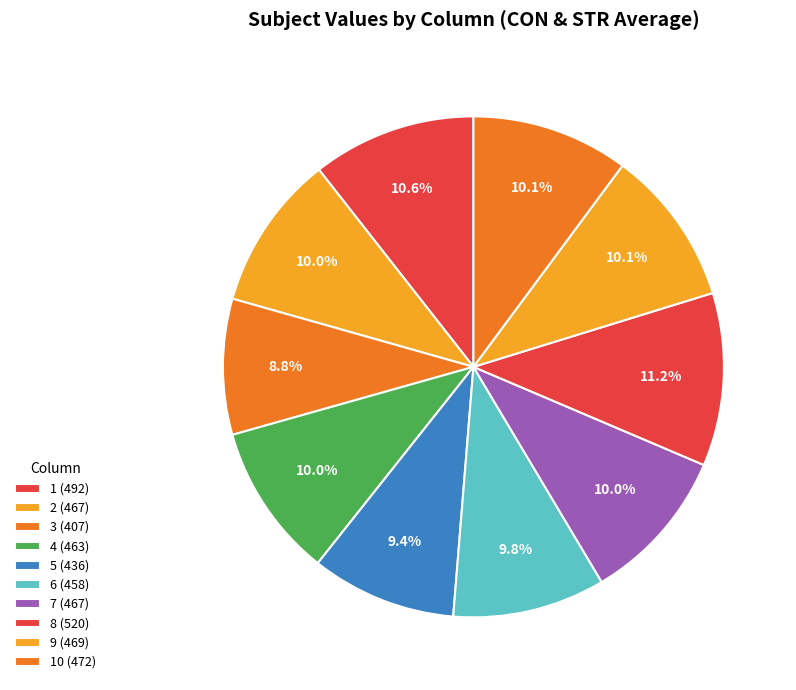

How many segments does this pie chart have?

10